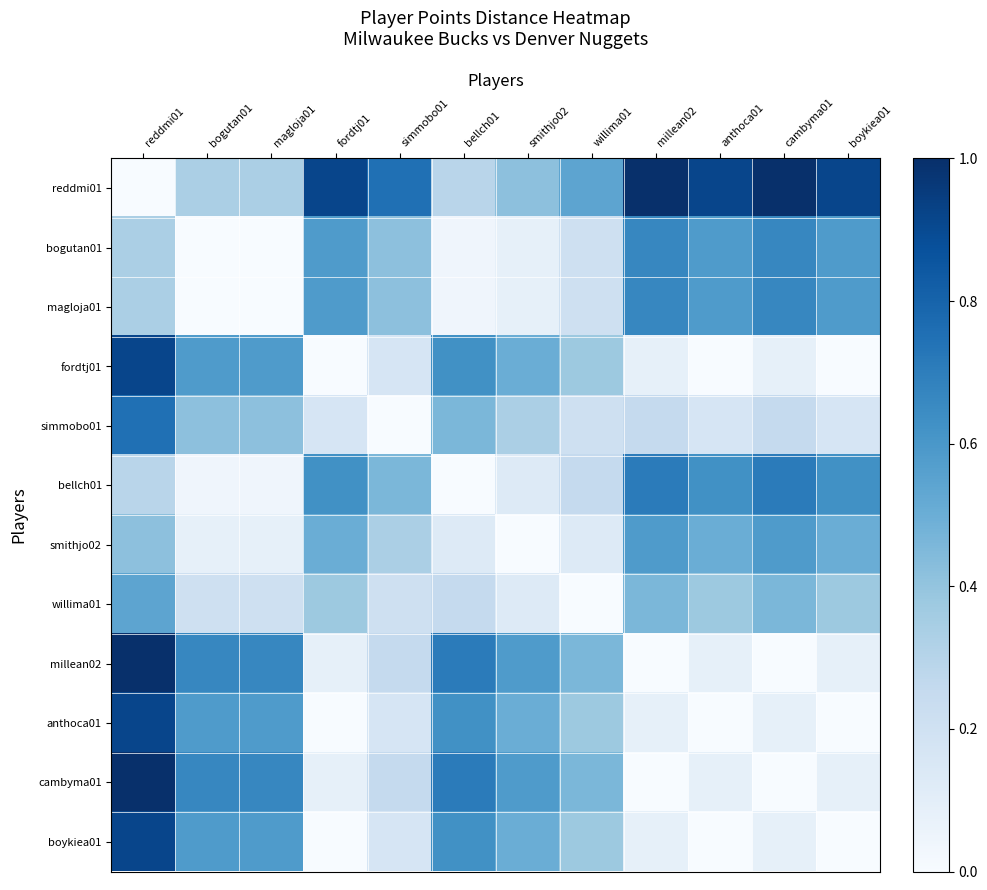

Between anthoca01 and simmobo01, which is larger?

anthoca01